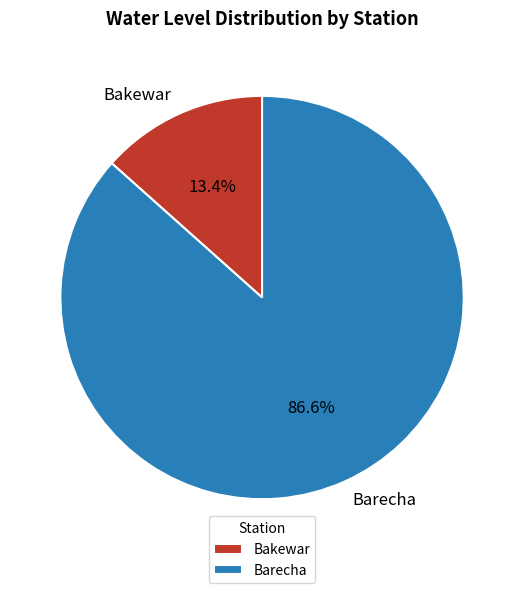

What portion of the pie excludes Bakewar?

86.6%